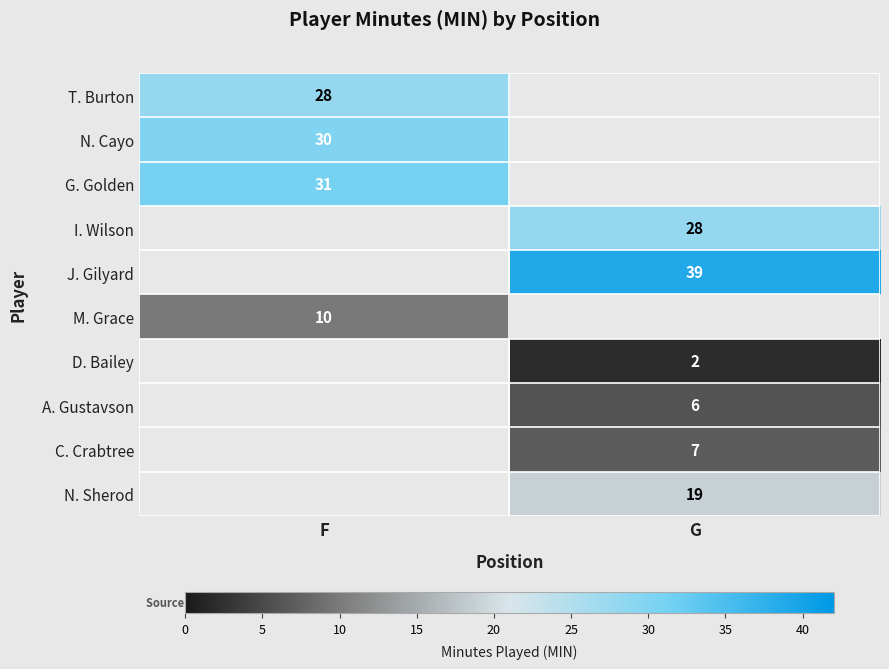

The N. Sherod series shows 6 at G. True or false?

False